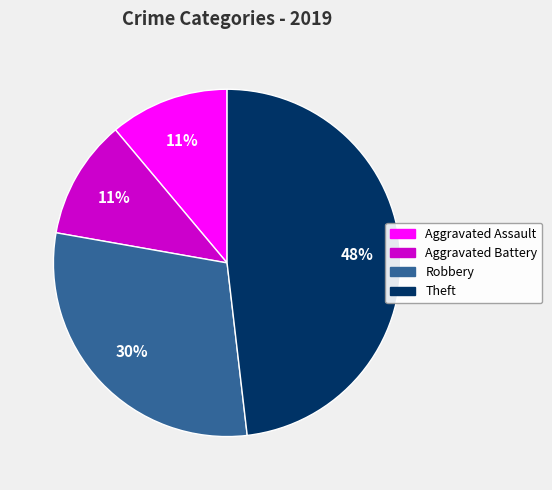

Do Aggravated Battery and Theft together represent more than half of the pie?

Yes